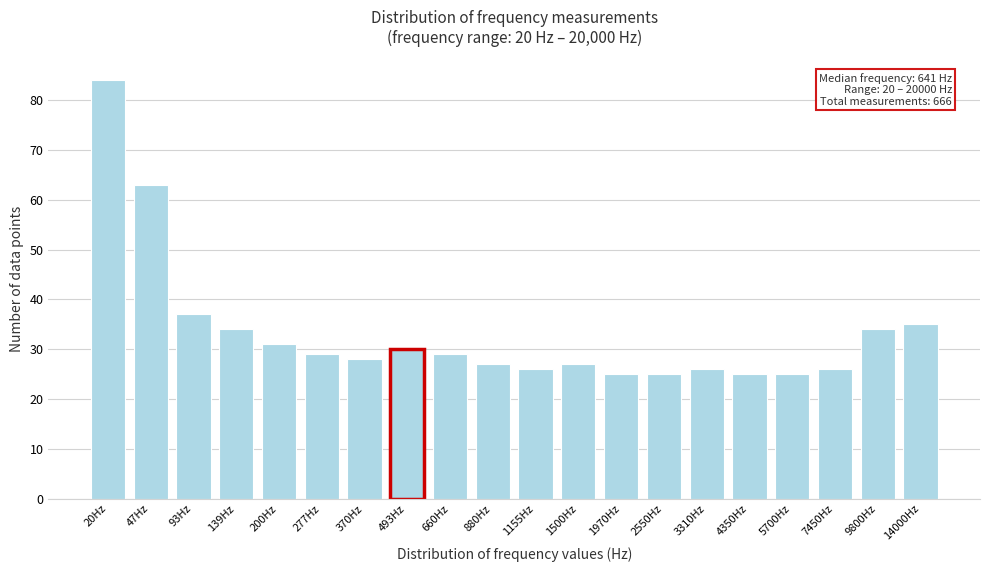

Reading right to left, transcribe all the data shown in this chart.

14000Hz=35	9800Hz=34	7450Hz=26	5700Hz=25	4350Hz=25	3310Hz=26	2550Hz=25	1970Hz=25	1500Hz=27	1155Hz=26	880Hz=27	660Hz=29	493Hz=30	370Hz=28	277Hz=29	200Hz=31	139Hz=34	93Hz=37	47Hz=63	20Hz=84